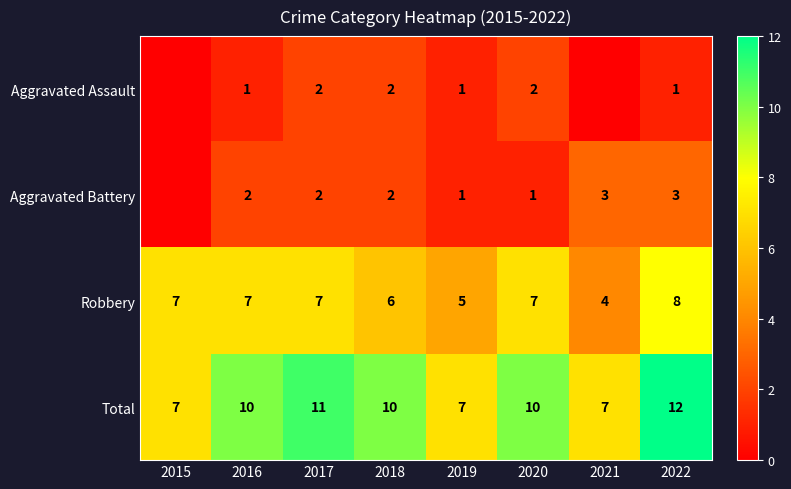

What is the sum of the Robbery values at 2017 and 2021?

11